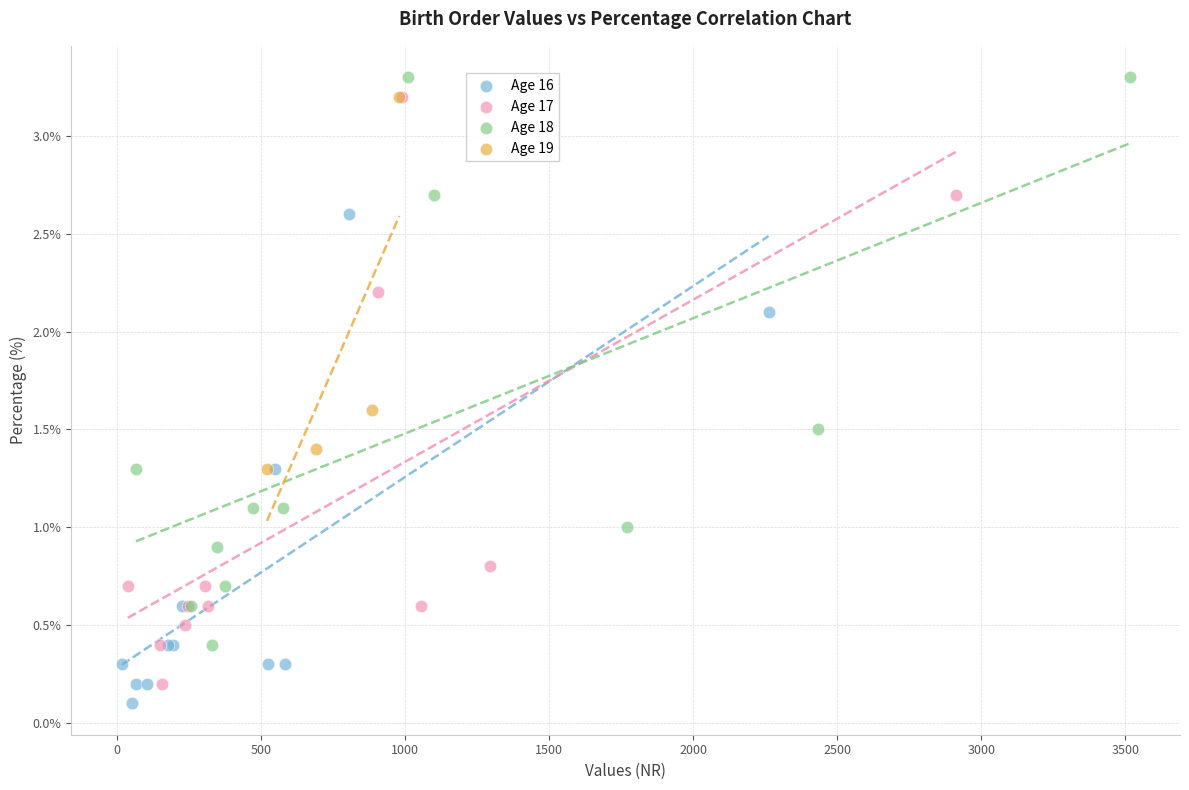

What are all the series names shown in the legend?

Age 16, Age 17, Age 18, Age 19